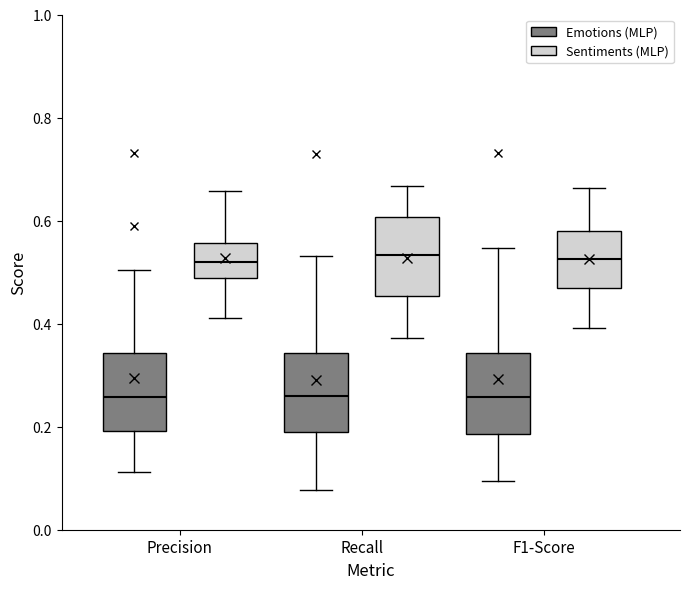

Where does the median line of the box for Precision (Emotions (MLP)) sit on the y-axis? The values are not printed on the chart, so give them approximately, as read against the axis.

0.26